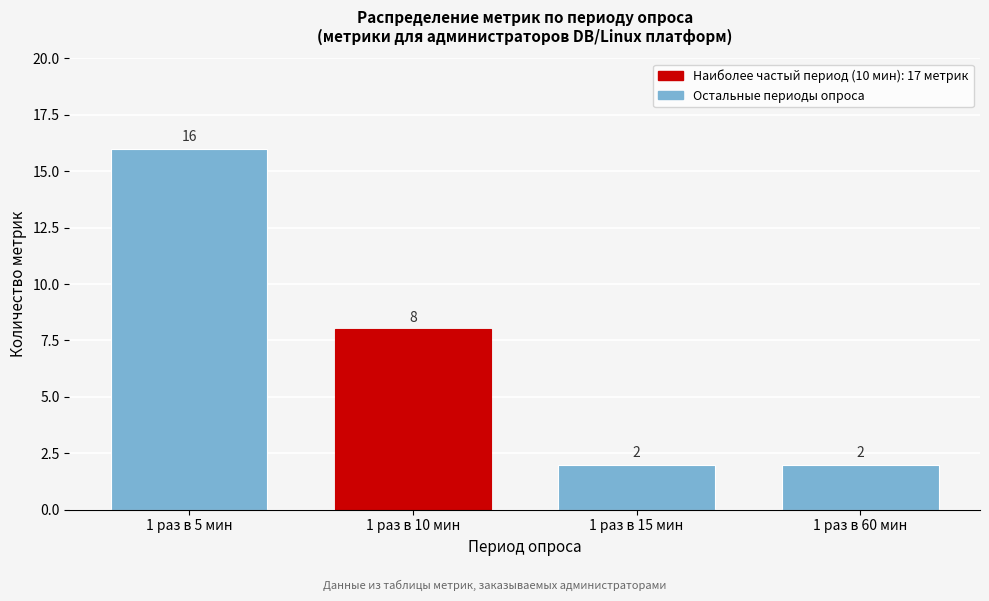

Reading right to left, extract all data points from this chart.

1 раз в 60 мин=2	1 раз в 15 мин=2	1 раз в 10 мин=8	1 раз в 5 мин=16